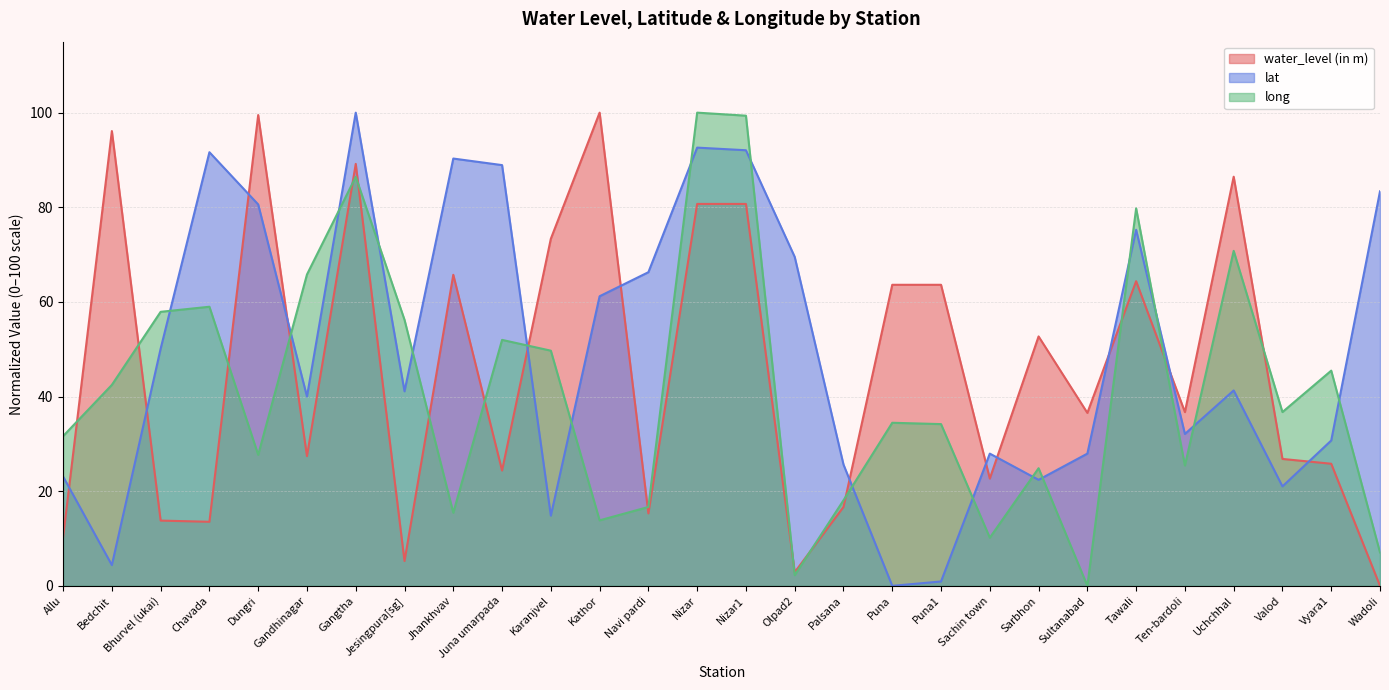

After their last crossing, which series has the higher values: long or water_level (in m)?

long